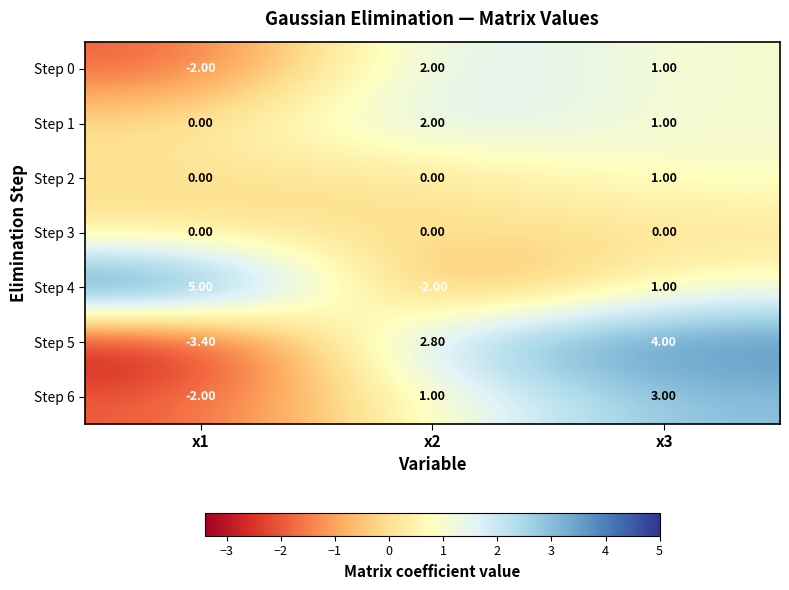

Which series changed the most between x1 and x3?

Step 5